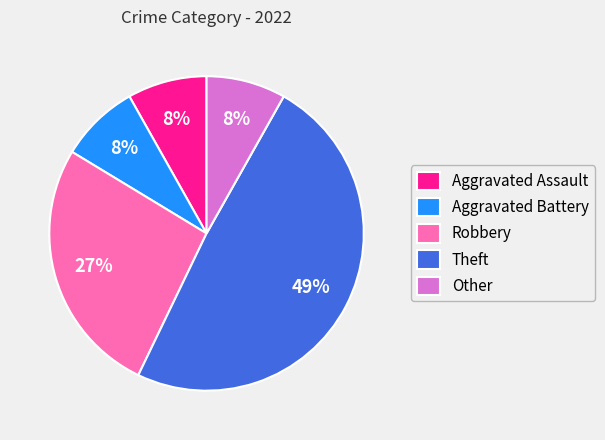

Between Theft and Aggravated Battery, which is larger?

Theft